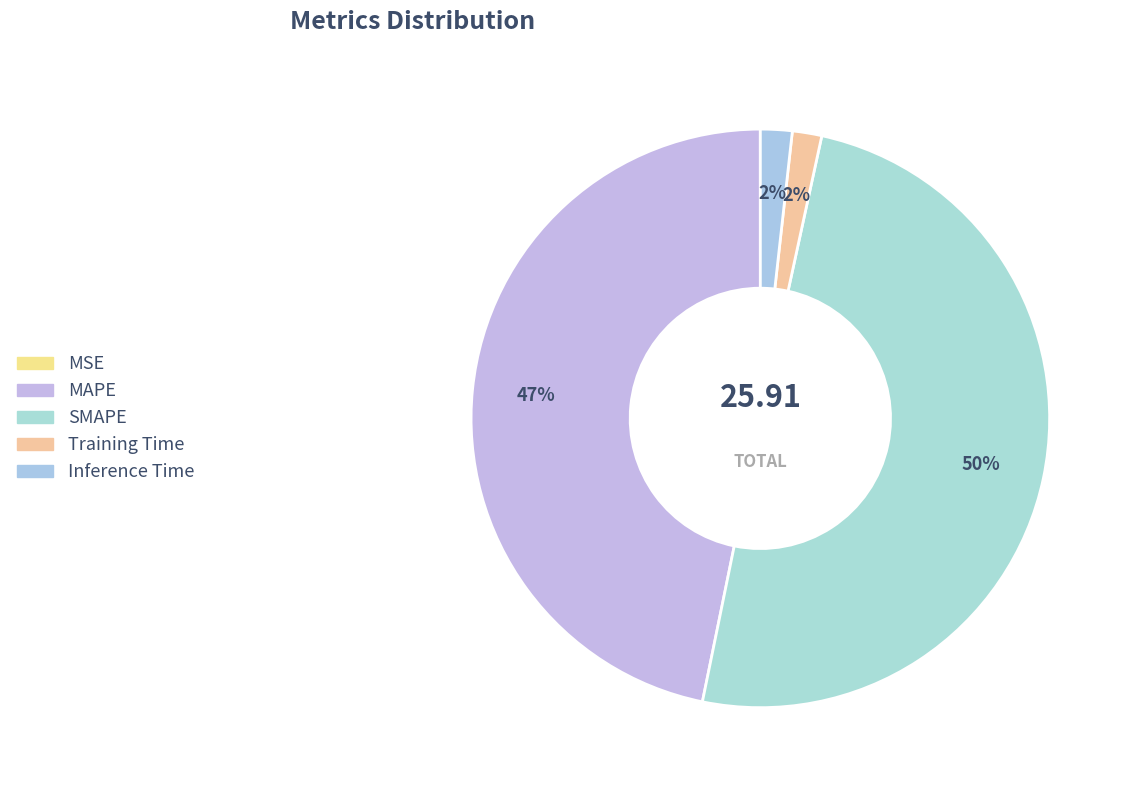

What is the change in value from MAPE to Inference Time?

-11.7